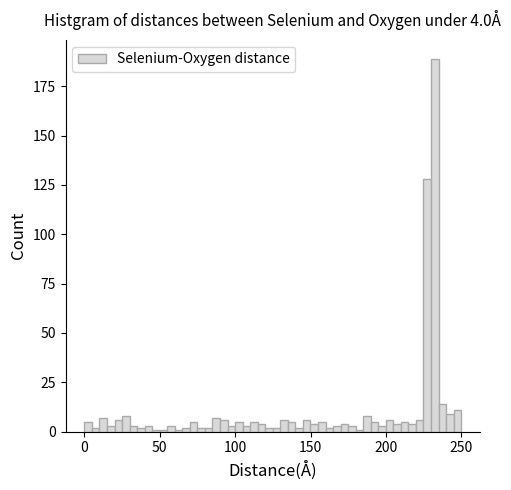

Read against the x-axis, roughly where is the centre of the tallest bar?

230